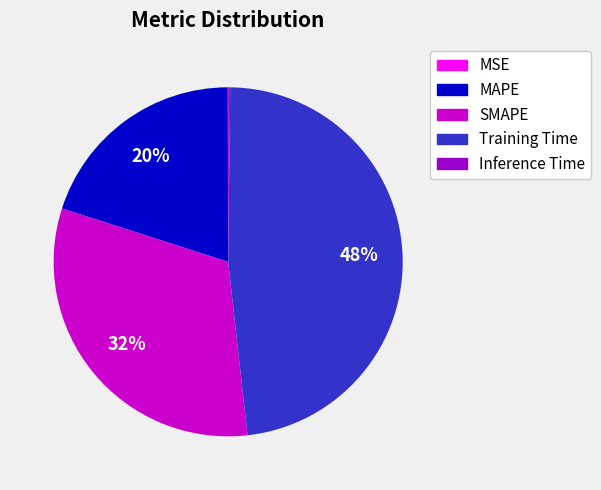

Does Training Time account for over 50% of the chart?

No